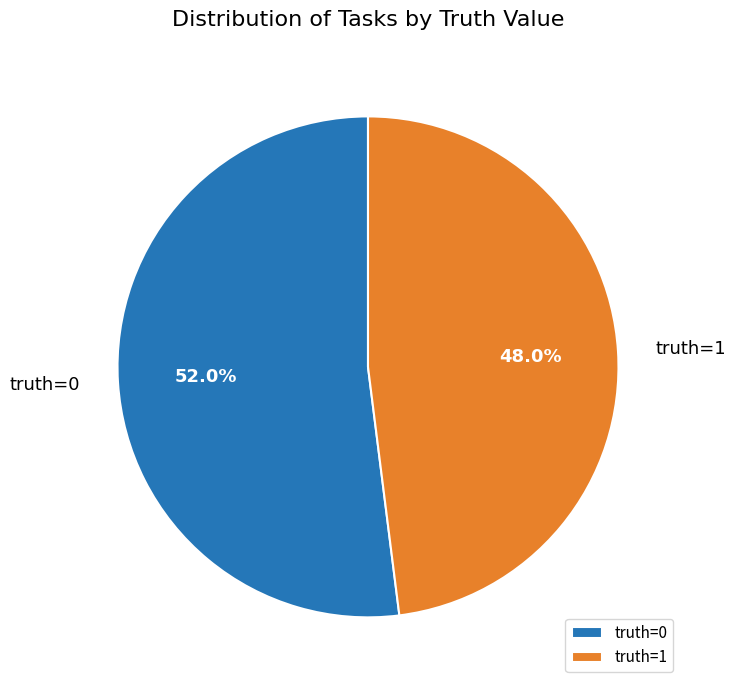

To the nearest percent, what is the difference between the truth=1 and truth=0 slice percentages?

4%